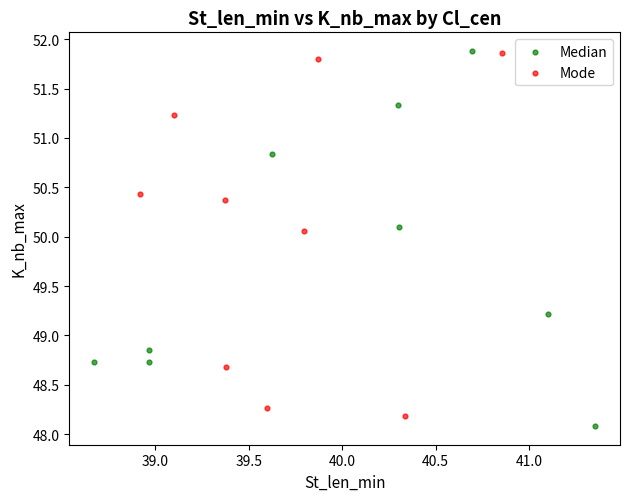

Which series contains the lowest Y value?

Median